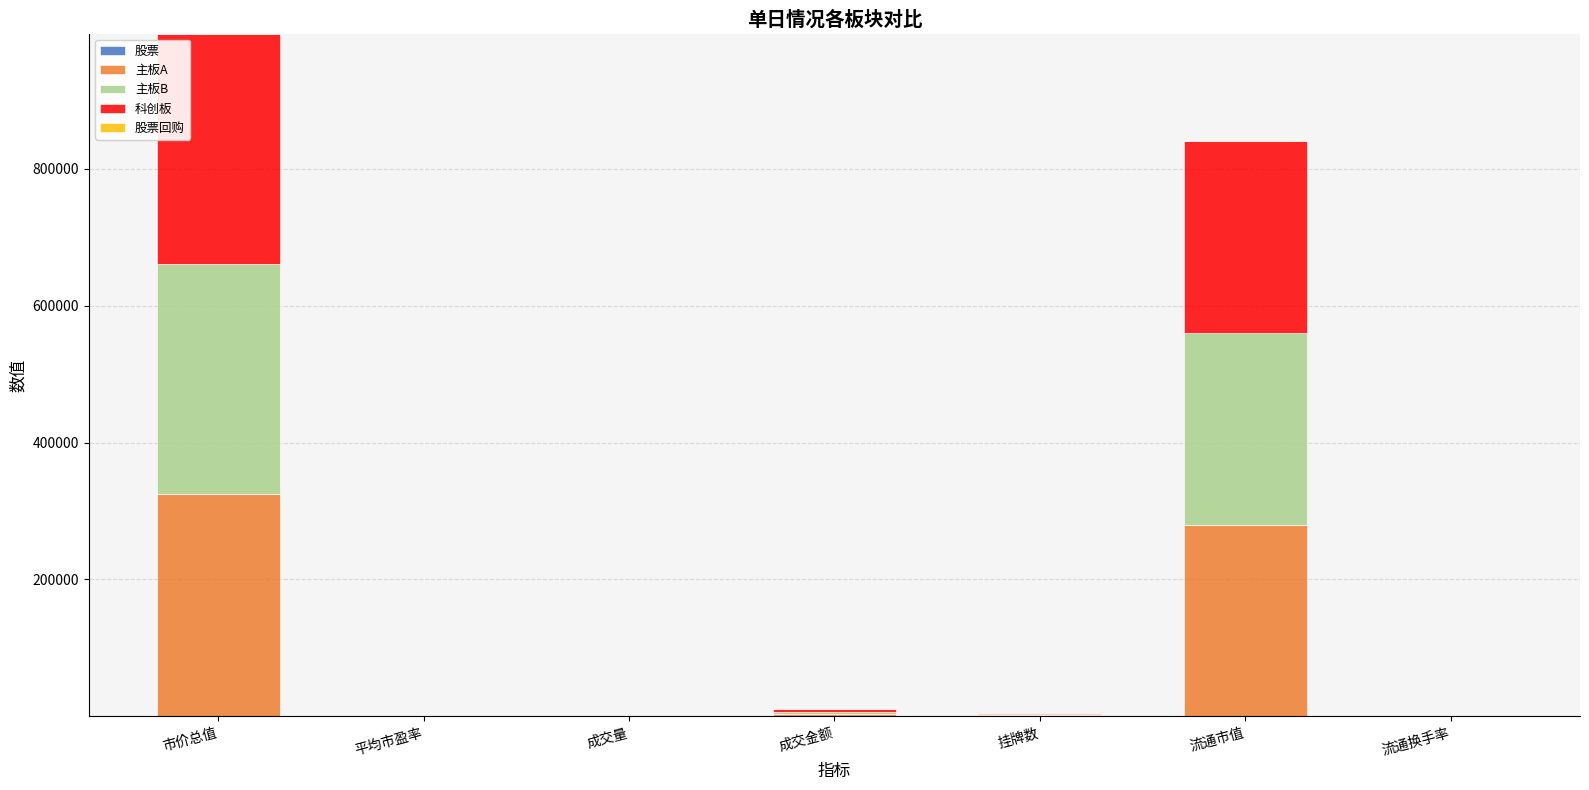

At which category is the sum across all series the highest?

市价总值